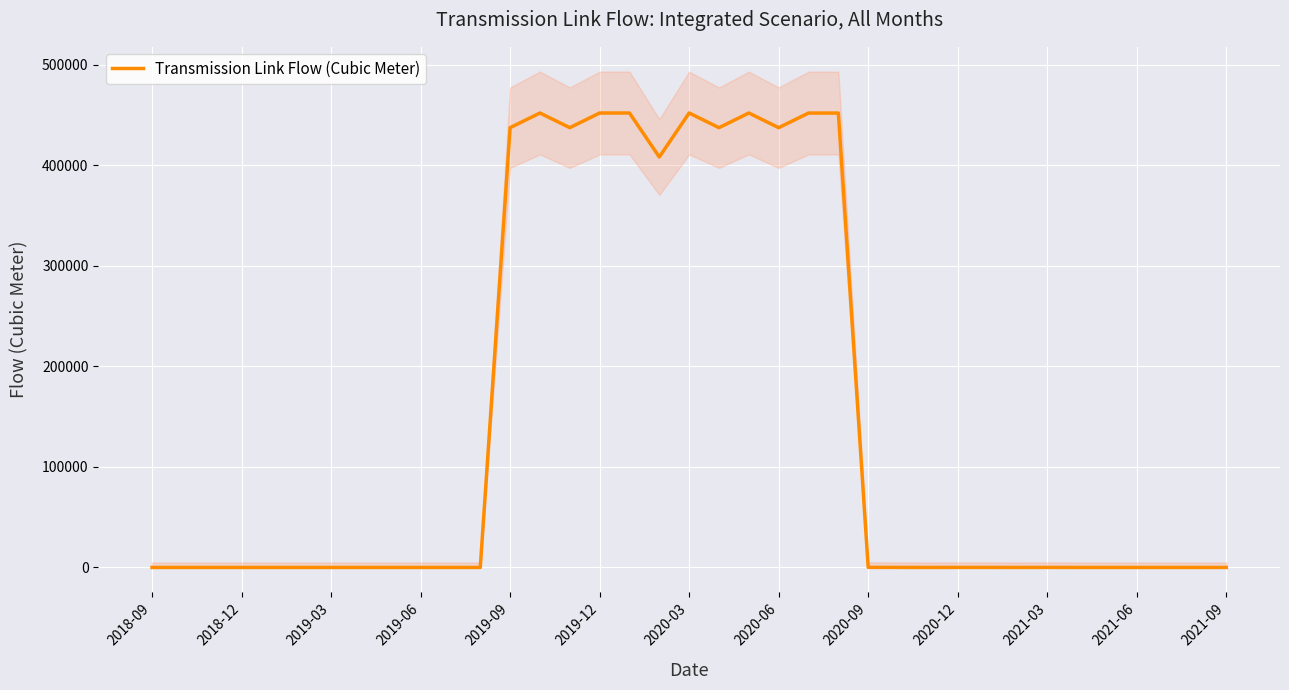

Is this an area chart (filled region under the line)?

No